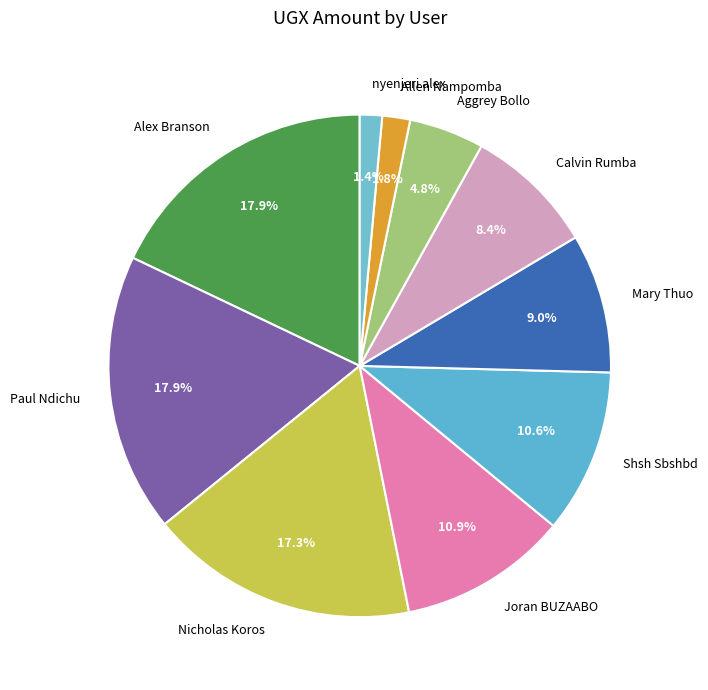

Is it true that Calvin Rumba is 8% of the pie?

True